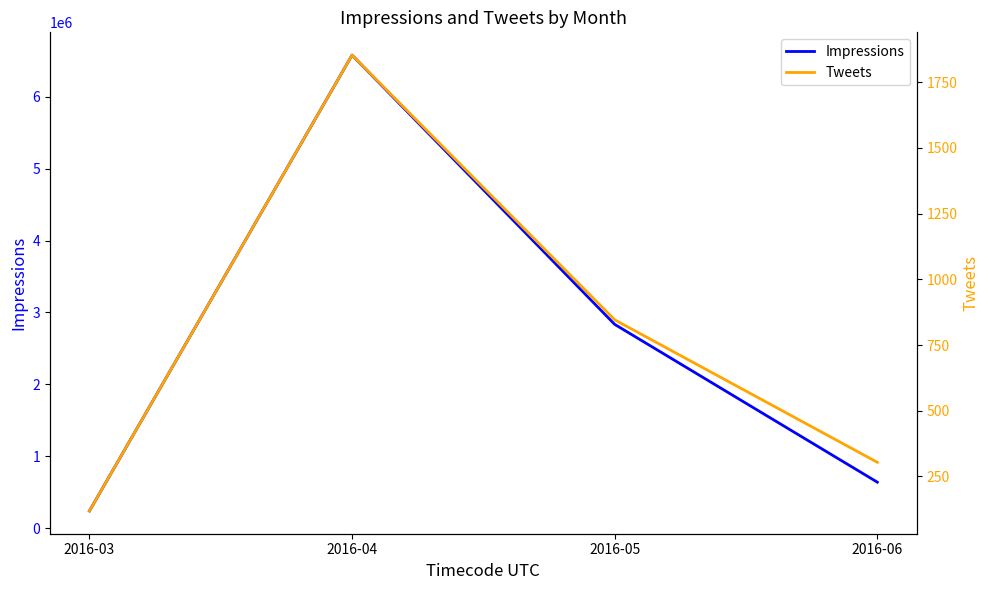

What is the sum of all Impressions values?

10290698